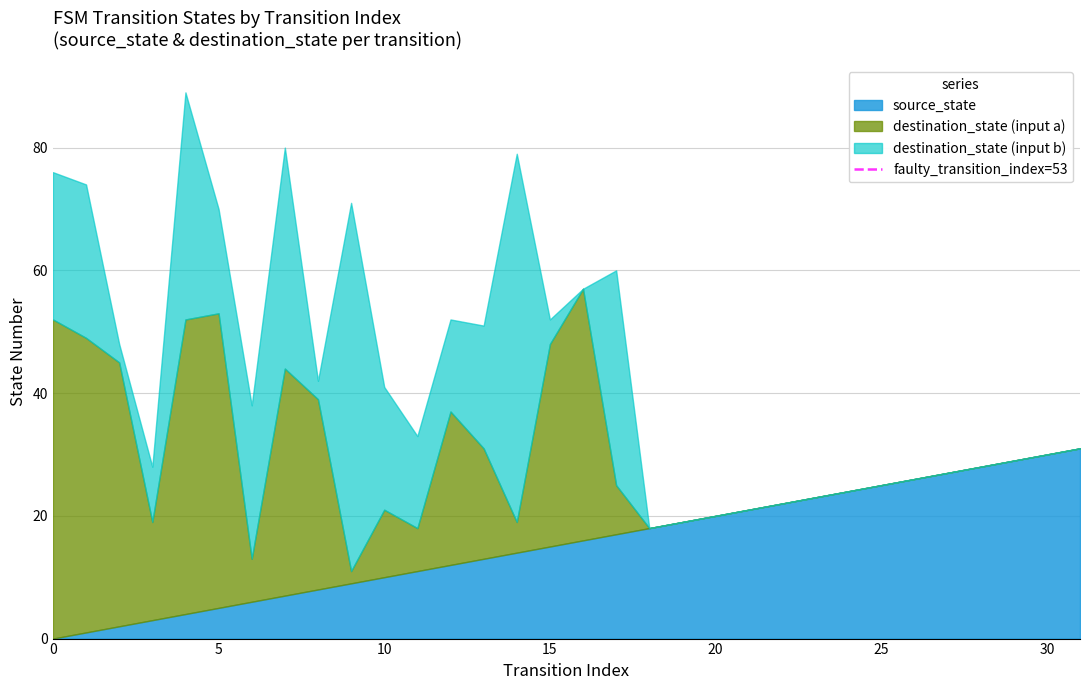

How many lines are shown in the chart?

3